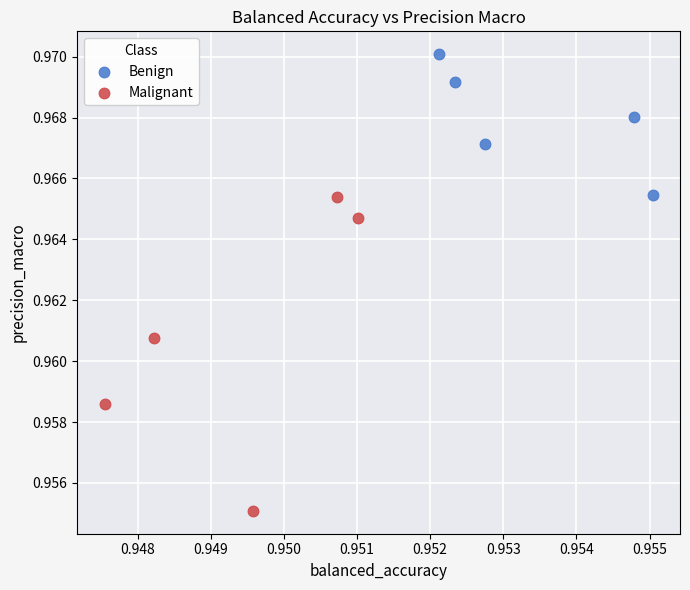

Which series reaches the maximum Y coordinate?

Benign